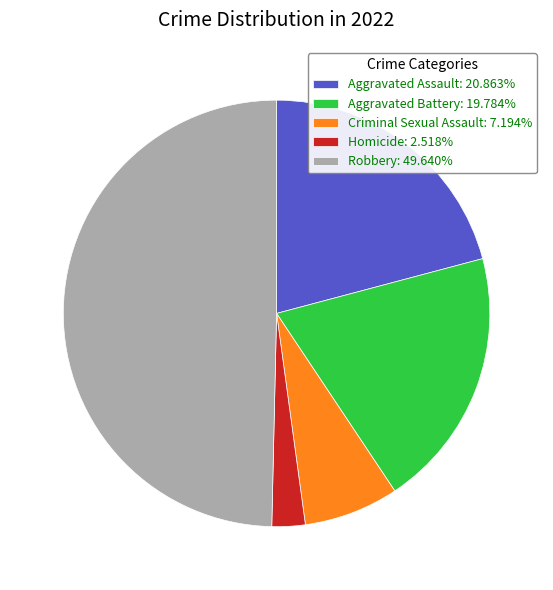

Is Aggravated Assault the majority of the pie?

No